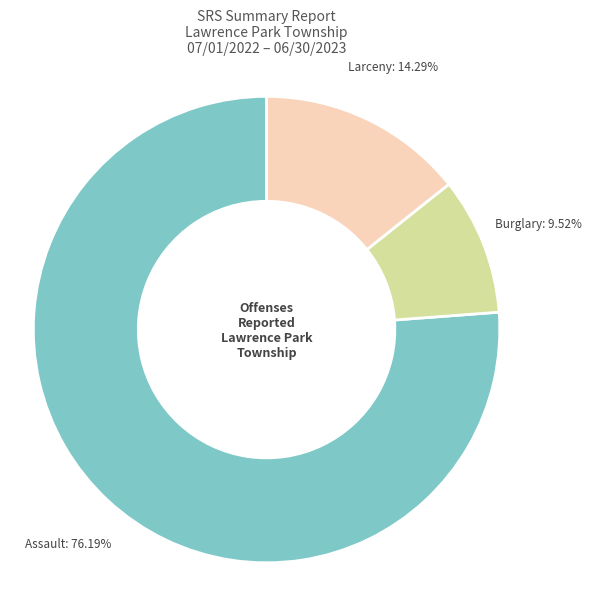

Does any single category account for the majority?

Yes